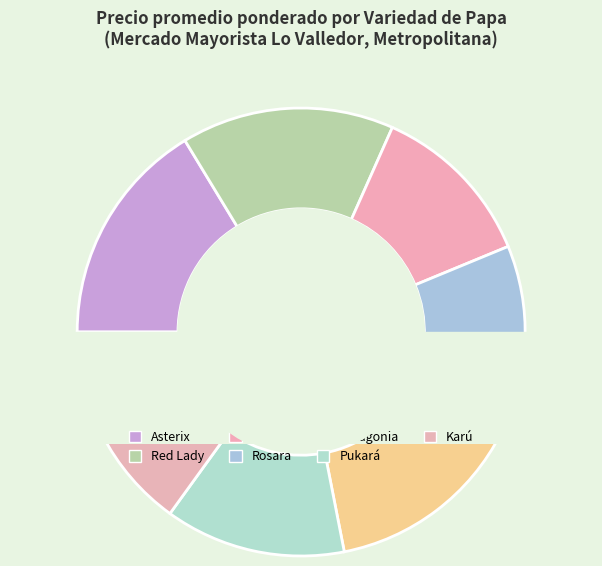

What is the change in value from Red Lady to Pukará?

-65